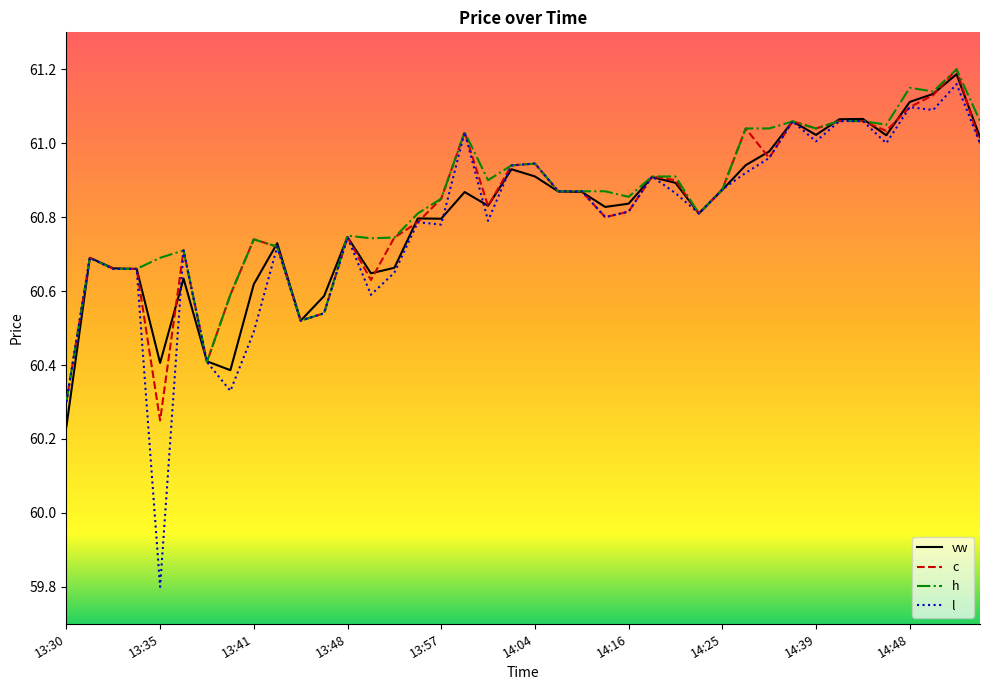

Which series has the widest spread of values?

l